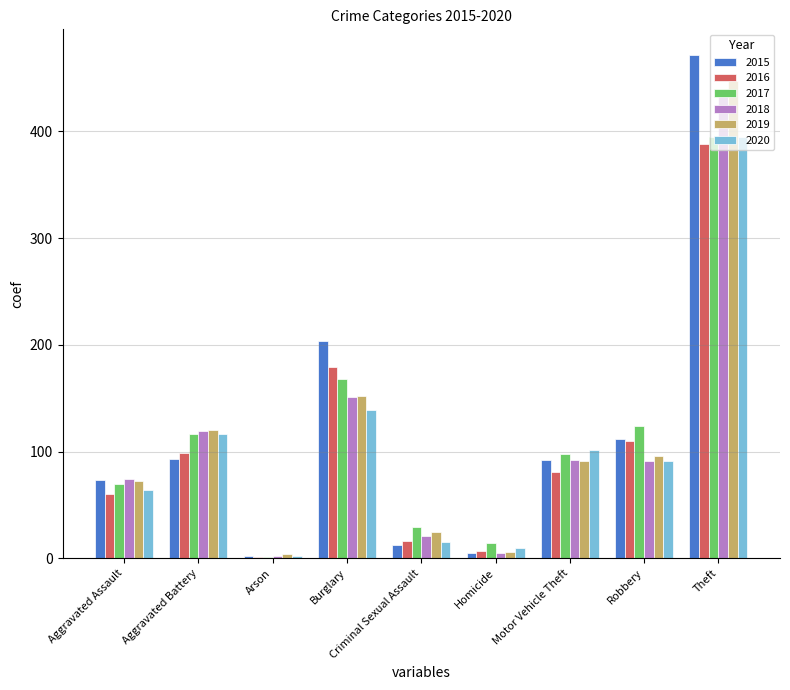

The 2016 series shows 179 at Burglary. True or false?

True